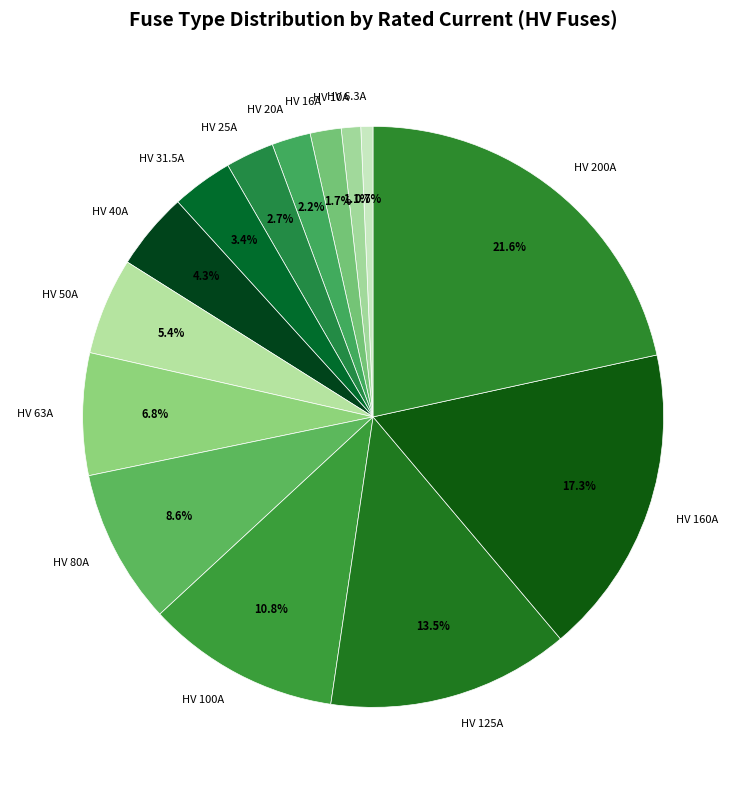

Approximately how many times larger is the value at HV 10A compared to HV 63A?

0.2